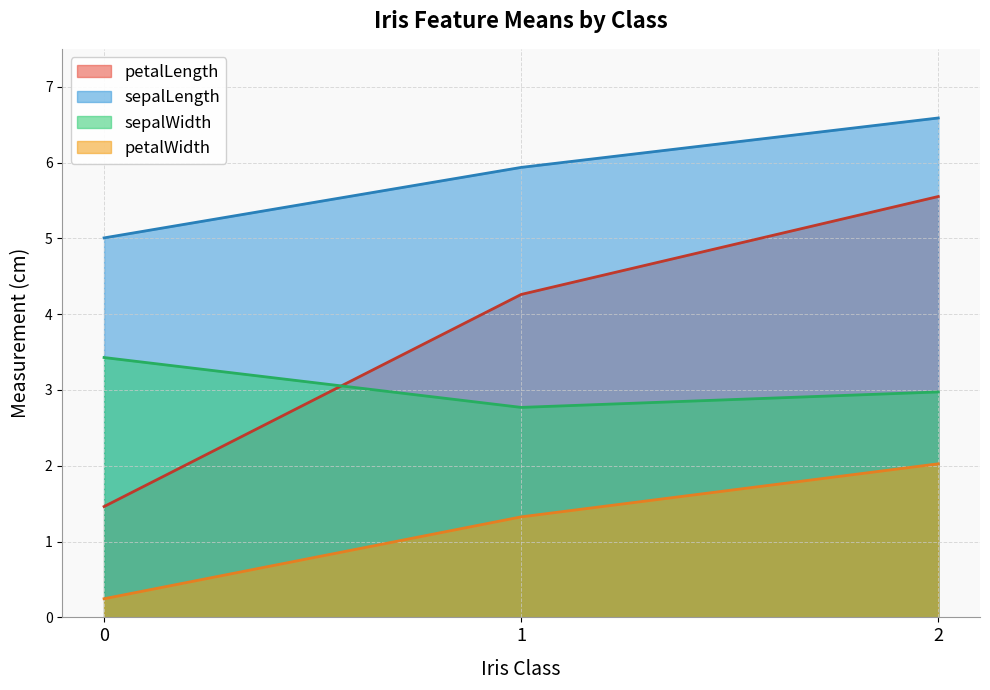

What is the sum of all sepalLength values?

17.5